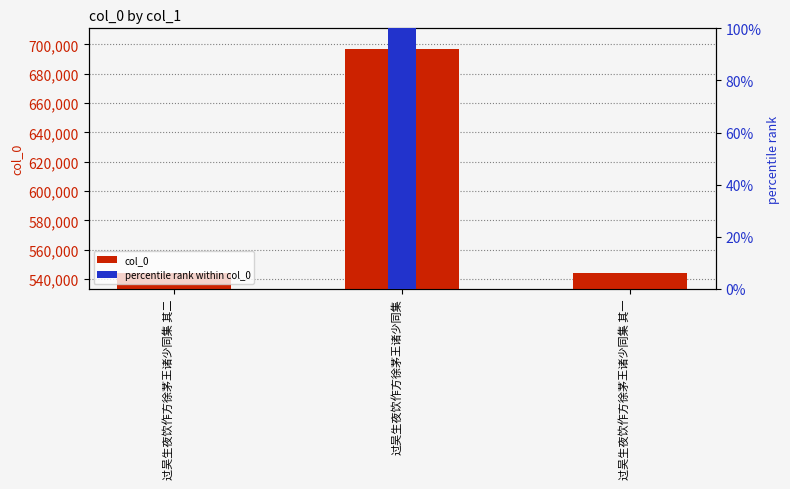

List the series in order of their overall mean, lowest first.

percentile rank within col_0, col_0